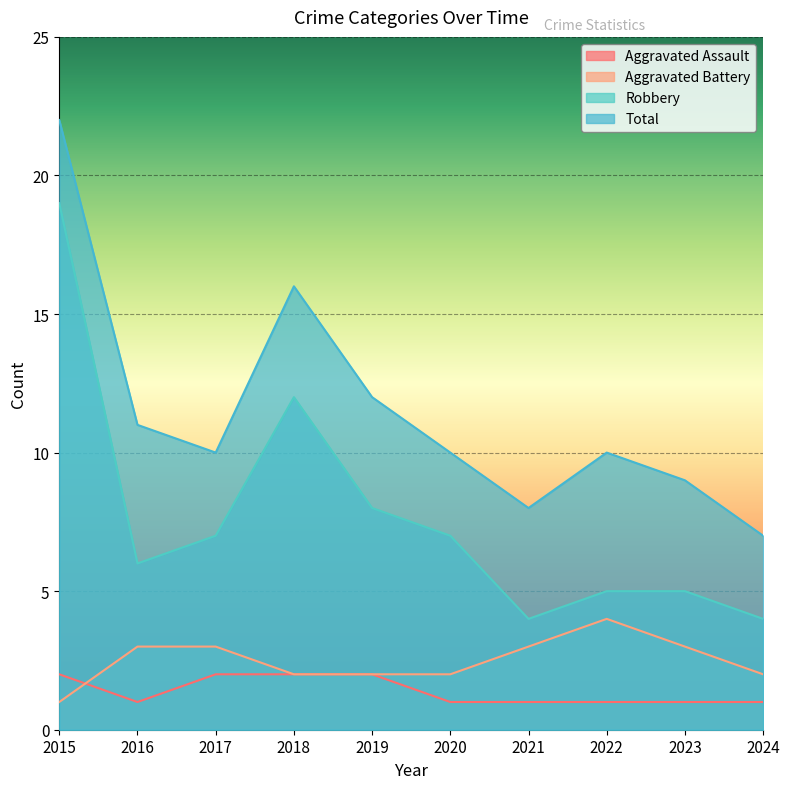

Which series has the largest total across all categories?

Total